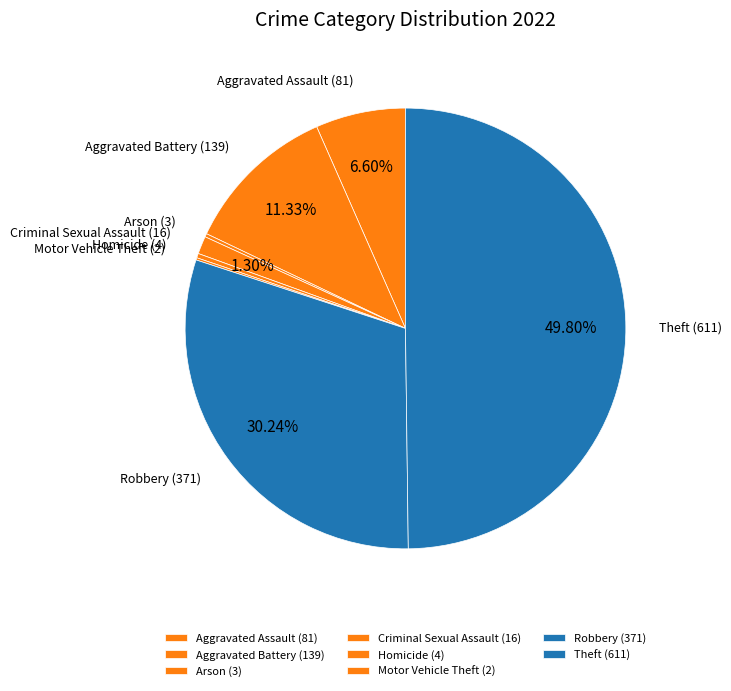

To the nearest percent, what is the difference between the largest and smallest slice percentages?

50%